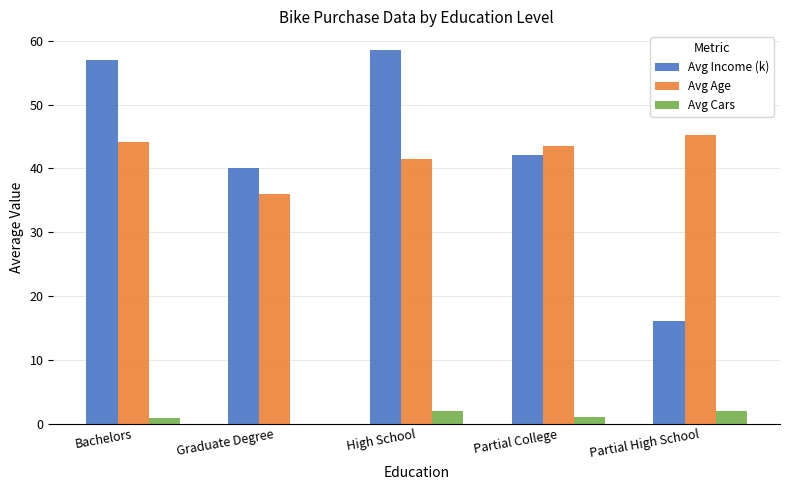

What is the total value across all series at Graduate Degree?

76.0